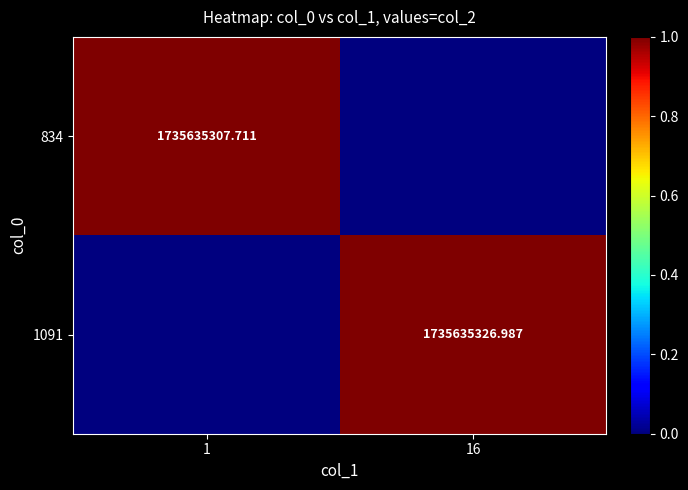

The value of 1091 at 16 is 1.3. True or false?

False